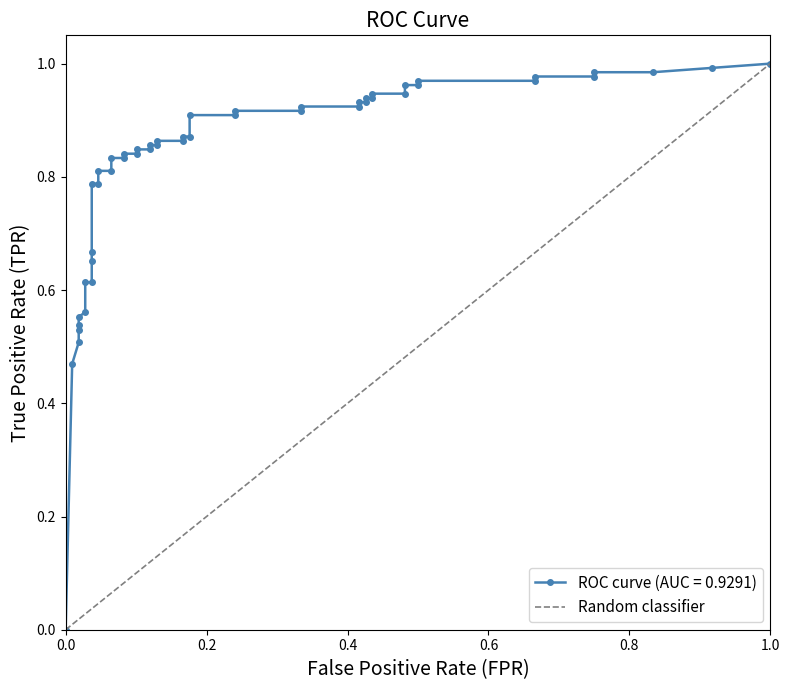

Does the chart display data point markers on the line(s)?

Yes